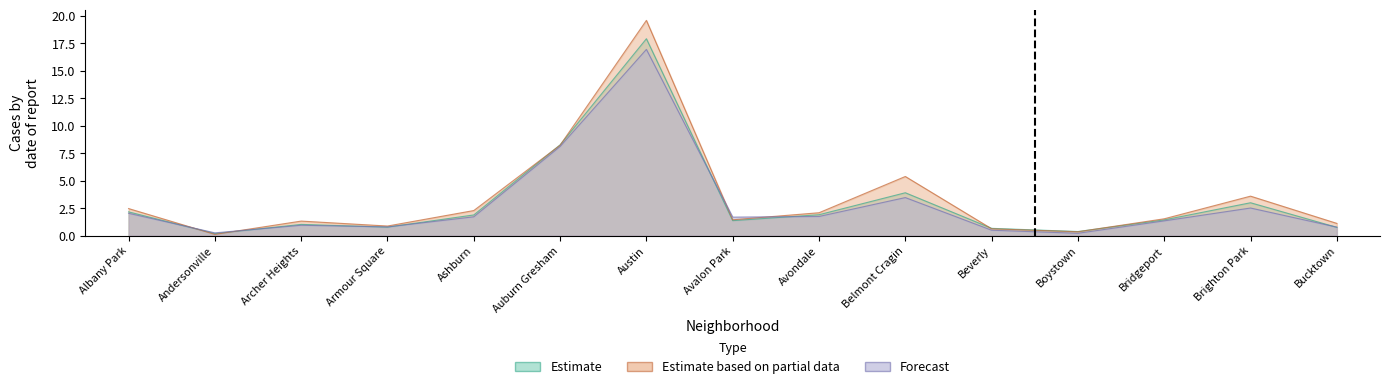

What is the label of the 14th point from the left?

Brighton Park